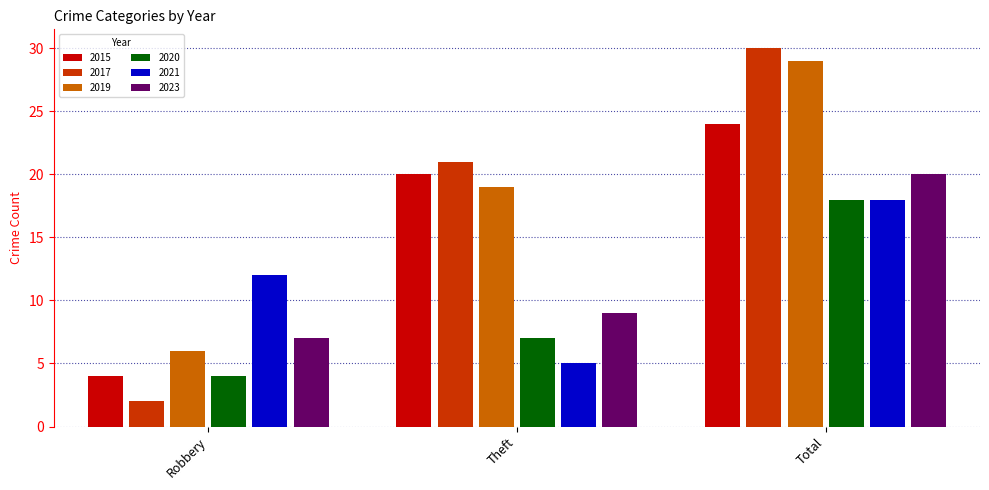

What is the average value of the 2017 series?

18